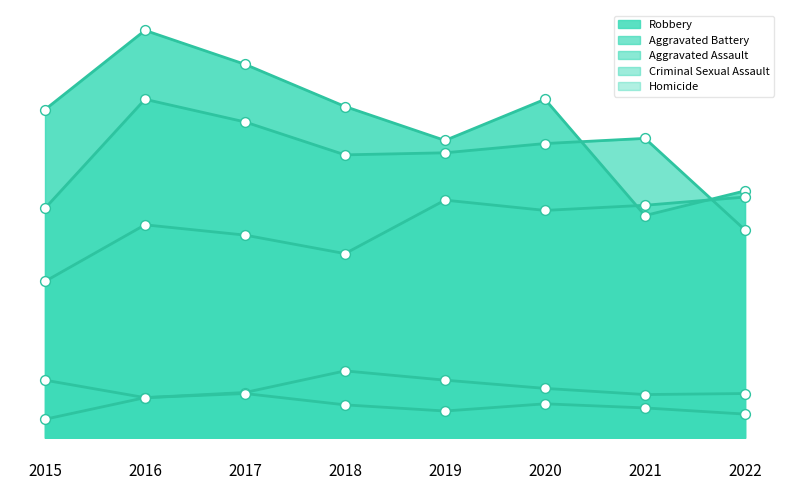

Which series has the largest Y range (max minus min)?

Robbery